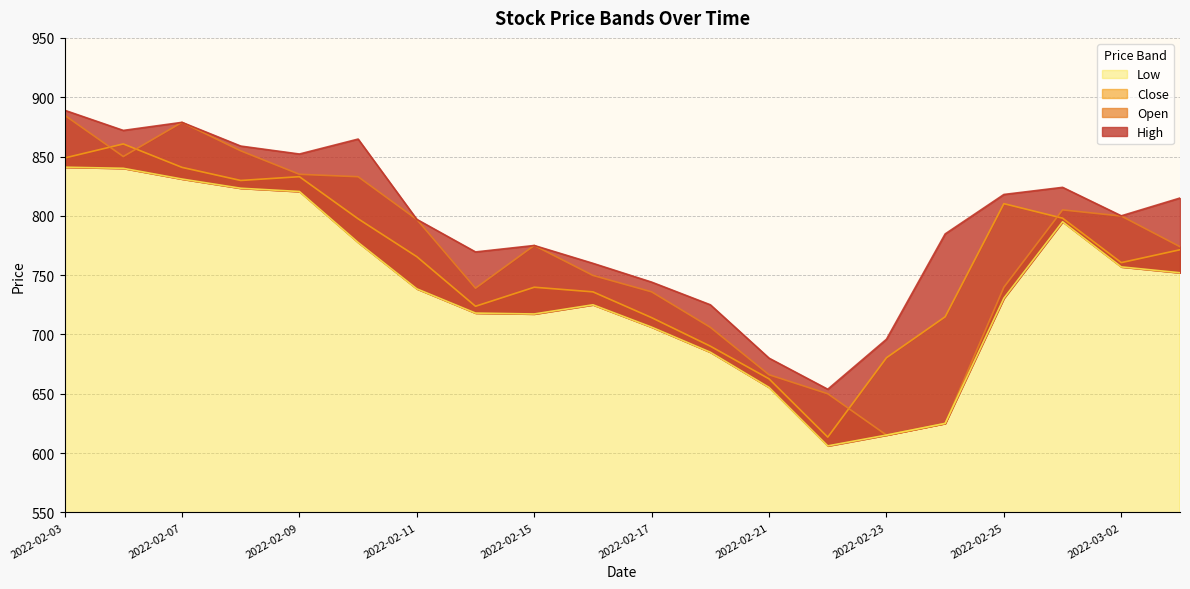

Reading left to right, extract all data points from this chart.

High: 2022-02-03=889.0	2022-02-04=872.0	2022-02-07=878.8	2022-02-08=858.8	2022-02-09=852.1	2022-02-10=864.7	2022-02-11=797.0	2022-02-14=769.5	2022-02-15=775.0	2022-02-16=760.0	2022-02-17=744.1	2022-02-18=725.0	2022-02-21=680.0	2022-02-22=653.8	2022-02-23=696.0	2022-02-24=784.8	2022-02-25=818.0	2022-02-28=824.0	2022-03-02=800.0	2022-03-03=815.0
Open: 2022-02-03=884.8	2022-02-04=850.0	2022-02-07=878.8	2022-02-08=854.8	2022-02-09=835.0	2022-02-10=833.0	2022-02-11=797.0	2022-02-14=739.0	2022-02-15=775.0	2022-02-16=749.8	2022-02-17=735.9	2022-02-18=706.0	2022-02-21=666.0	2022-02-22=650.0	2022-02-23=615.1	2022-02-24=625.0	2022-02-25=739.8	2022-02-28=805.0	2022-03-02=799.8	2022-03-03=774.0
Close: 2022-02-03=848.8	2022-02-04=860.6	2022-02-07=840.9	2022-02-08=829.8	2022-02-09=833.0	2022-02-10=797.5	2022-02-11=765.5	2022-02-14=723.8	2022-02-15=739.8	2022-02-16=735.9	2022-02-17=714.1	2022-02-18=690.1	2022-02-21=662.5	2022-02-22=613.5	2022-02-23=680.4	2022-02-24=714.9	2022-02-25=810.2	2022-02-28=798.0	2022-03-02=760.5	2022-03-03=771.4
Low: 2022-02-03=841.0	2022-02-04=840.0	2022-02-07=831.0	2022-02-08=823.2	2022-02-09=820.5	2022-02-10=777.5	2022-02-11=738.5	2022-02-14=718.0	2022-02-15=717.2	2022-02-16=725.0	2022-02-17=706.1	2022-02-18=685.0	2022-02-21=655.4	2022-02-22=606.0	2022-02-23=615.1	2022-02-24=625.0	2022-02-25=730.5	2022-02-28=795.0	2022-03-02=757.0	2022-03-03=752.0